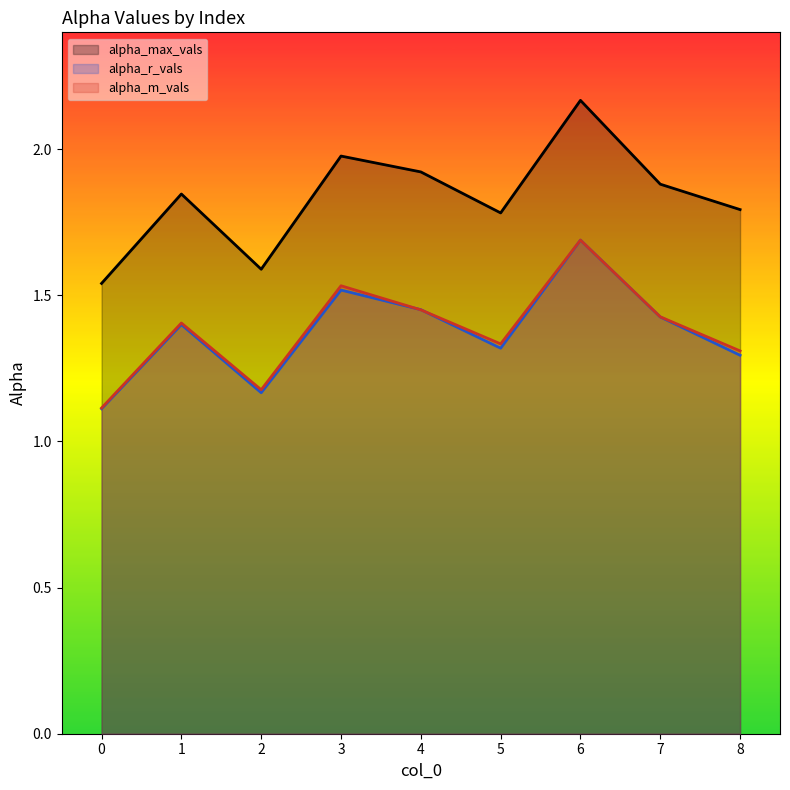

After their last crossing, which series has the higher values: alpha_m_vals line or alpha_r_vals line?

alpha_m_vals line